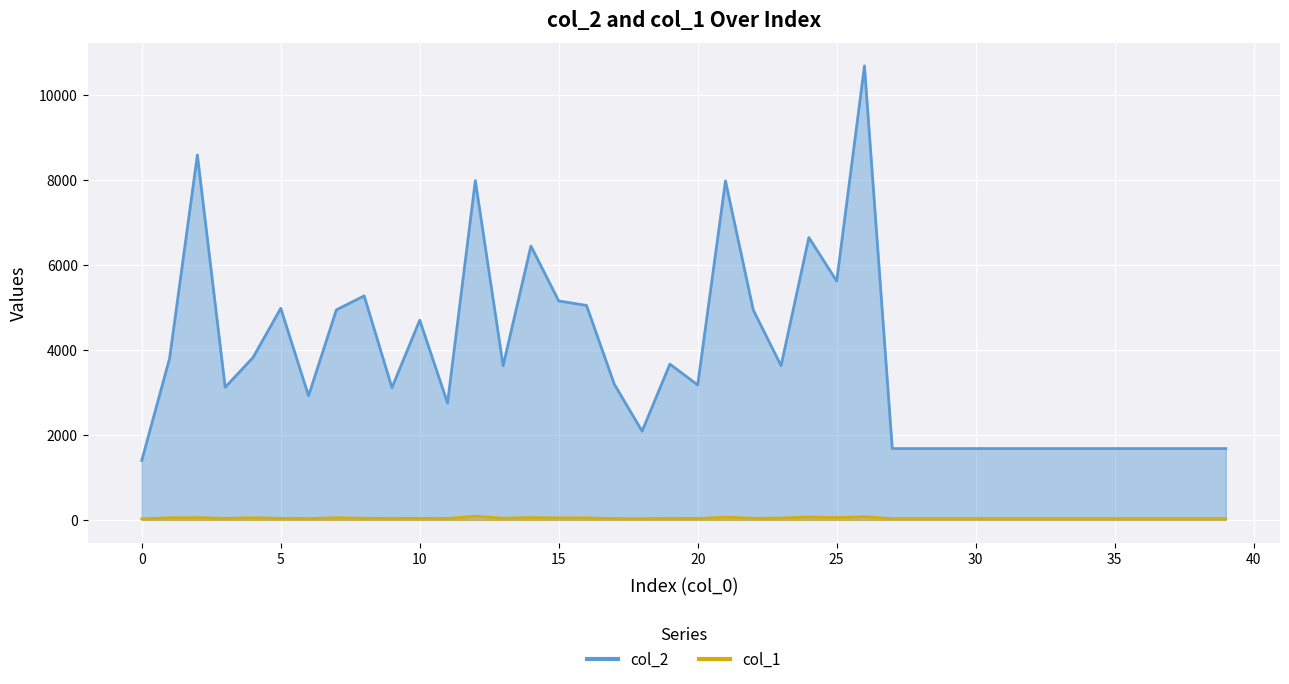

What is the sum of all col_1 values?

1602